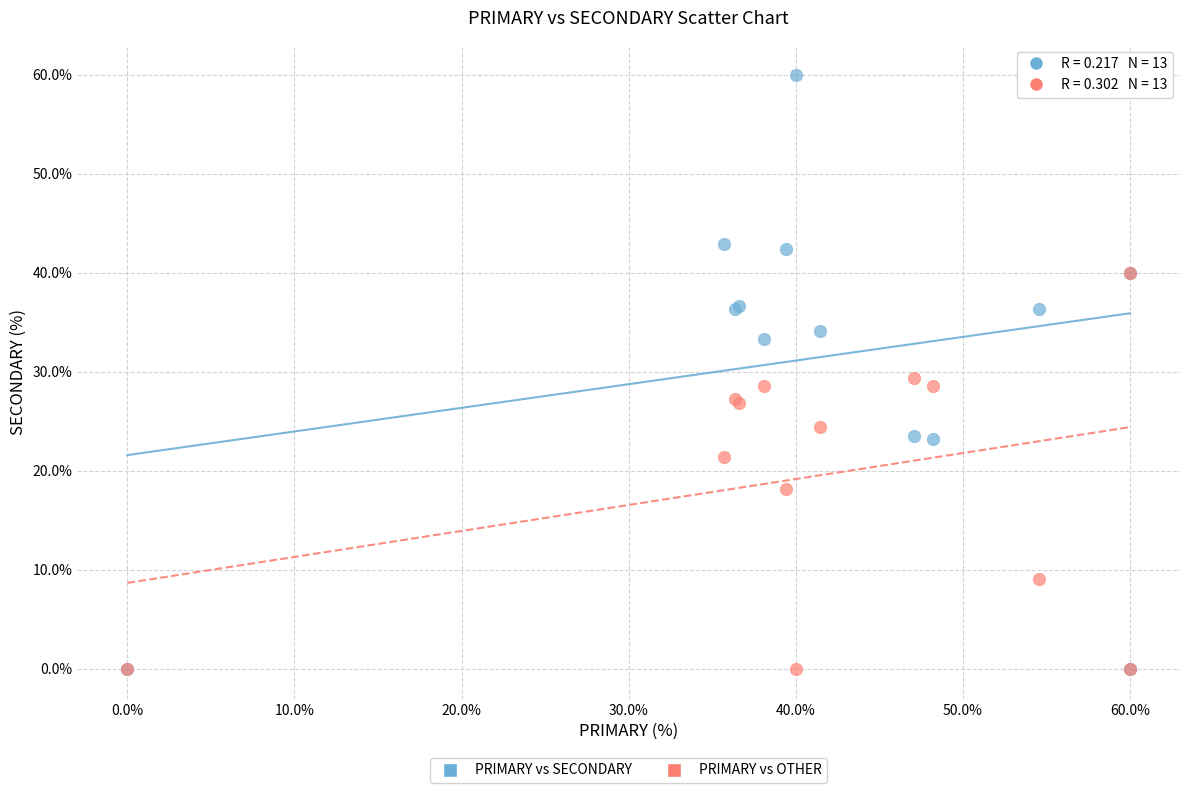

What are all the series names shown in the legend?

PRIMARY vs SECONDARY, PRIMARY vs OTHER